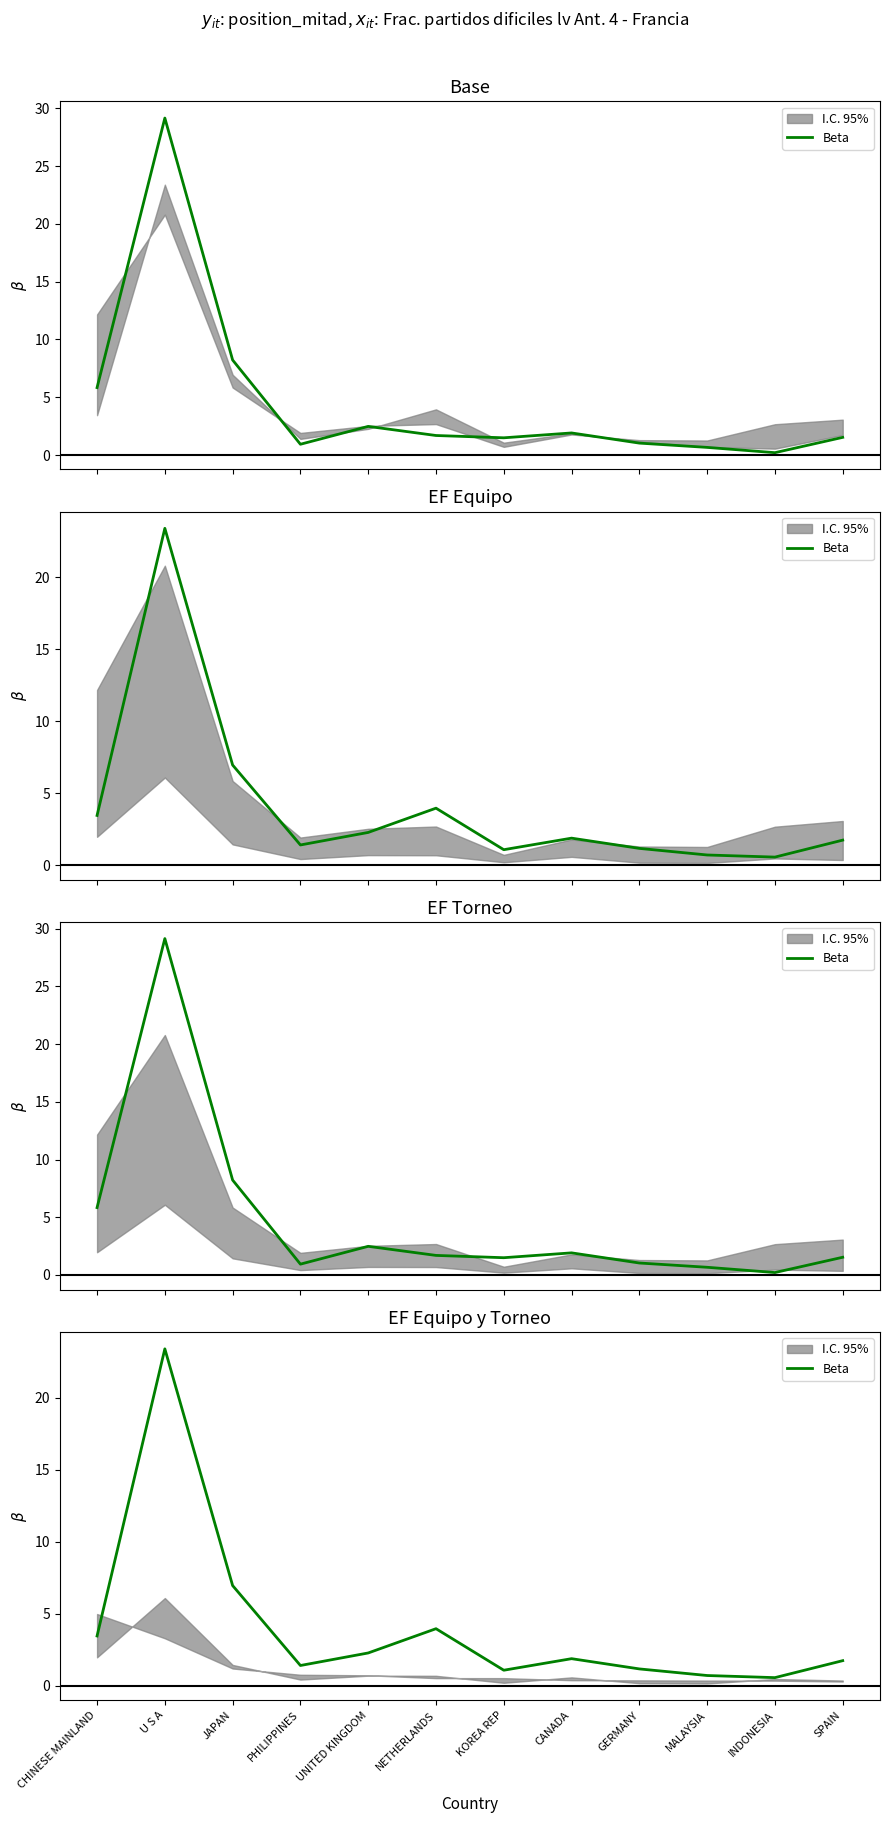

Is it true that the value at PHILIPPINES is 1.4?

True